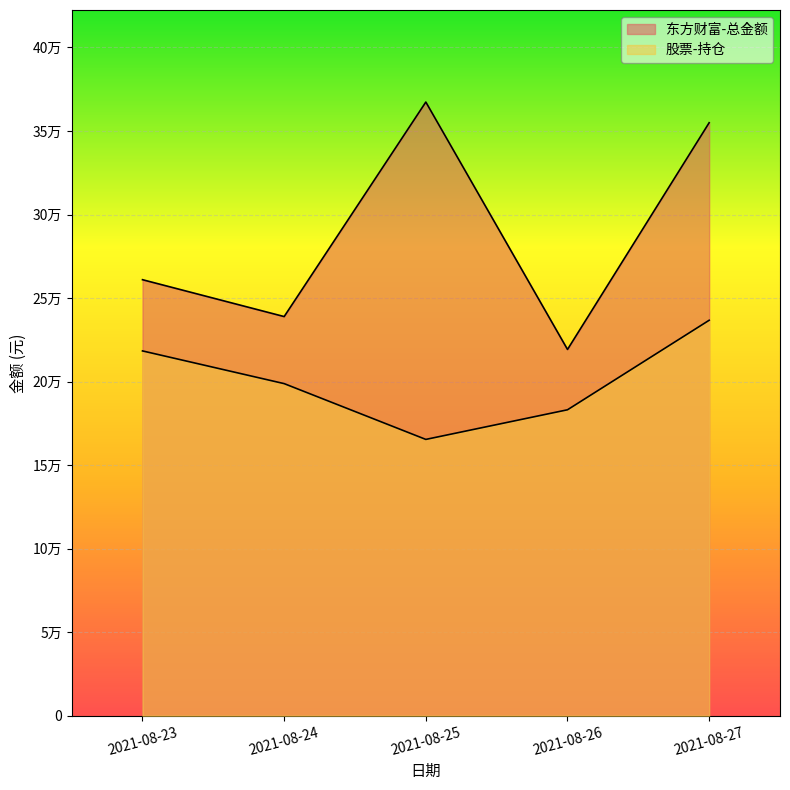

Is it true that 股票-持仓 equals 96695.4 at 2021-08-25?

False